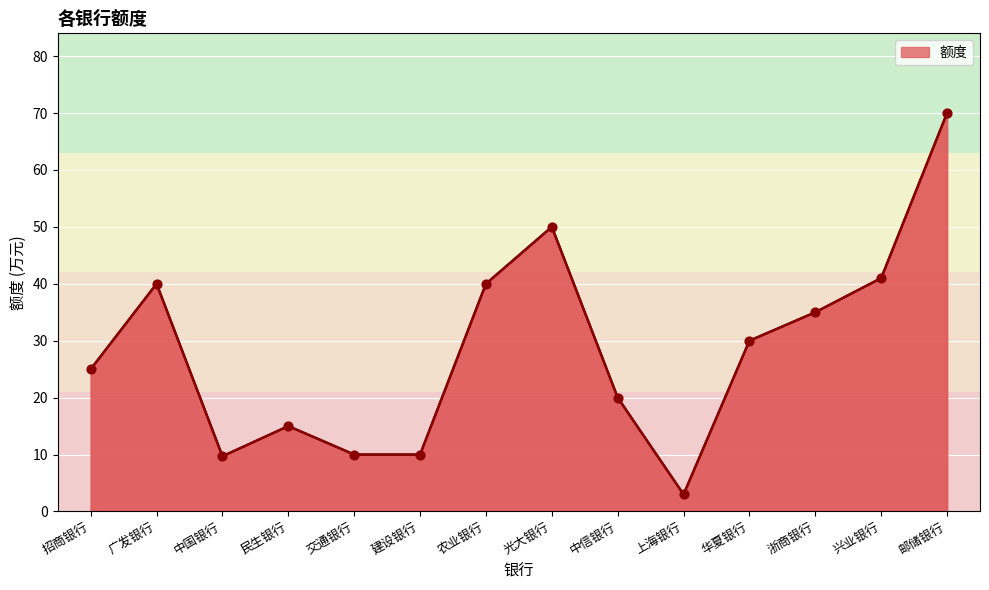

Which has a higher value, 建设银行 or 招商银行?

招商银行